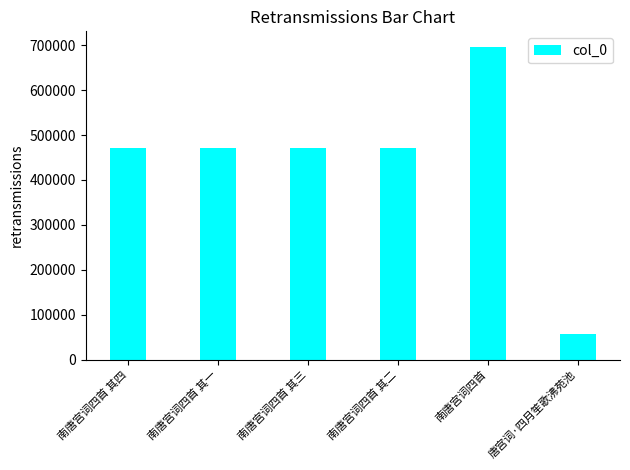

Is it true that the value at 南唐宫词四首 其四 is 656045?

False